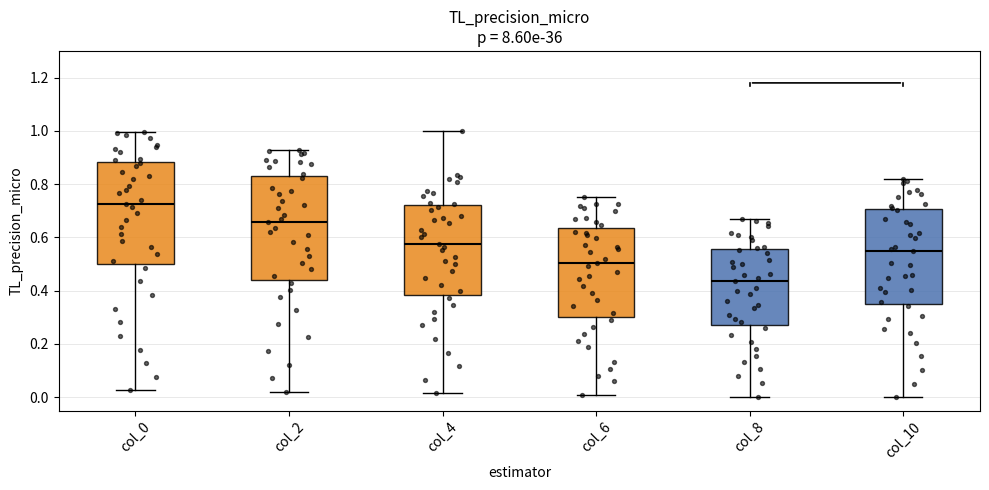

Where does the lower whisker of the box for col_4 end on the y-axis? The values are not printed on the chart, so give them approximately, as read against the axis.

0.02